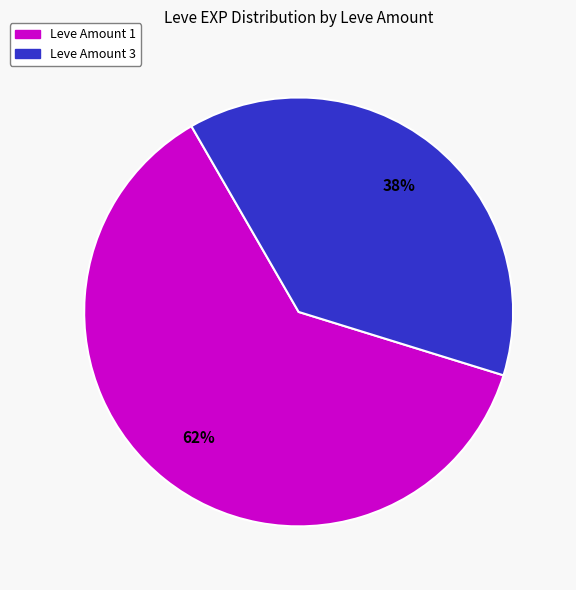

Count the number of slices in the pie.

2